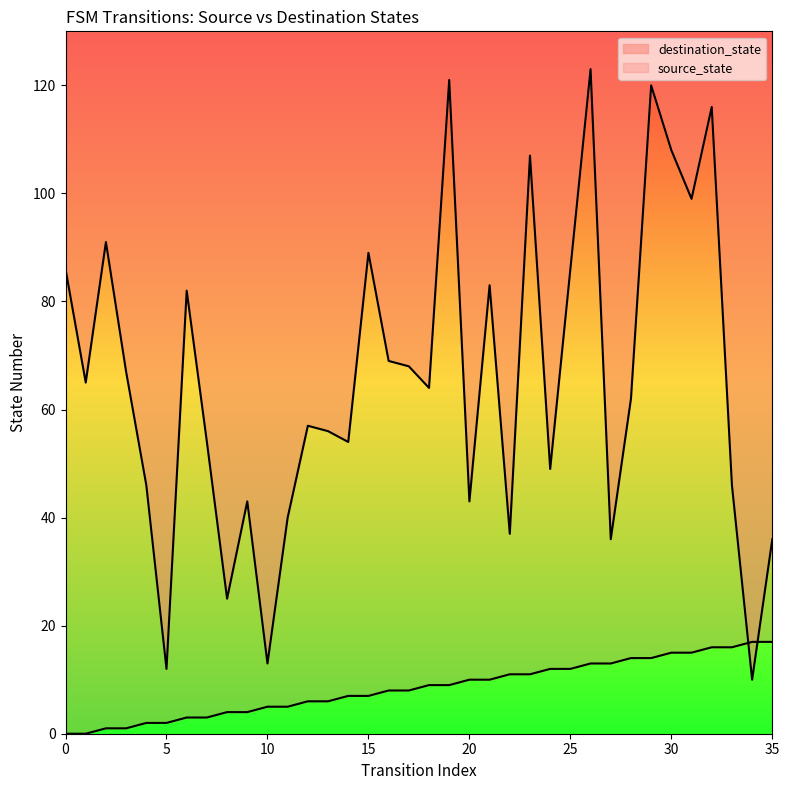

At which category is the sum across all series the highest?

26